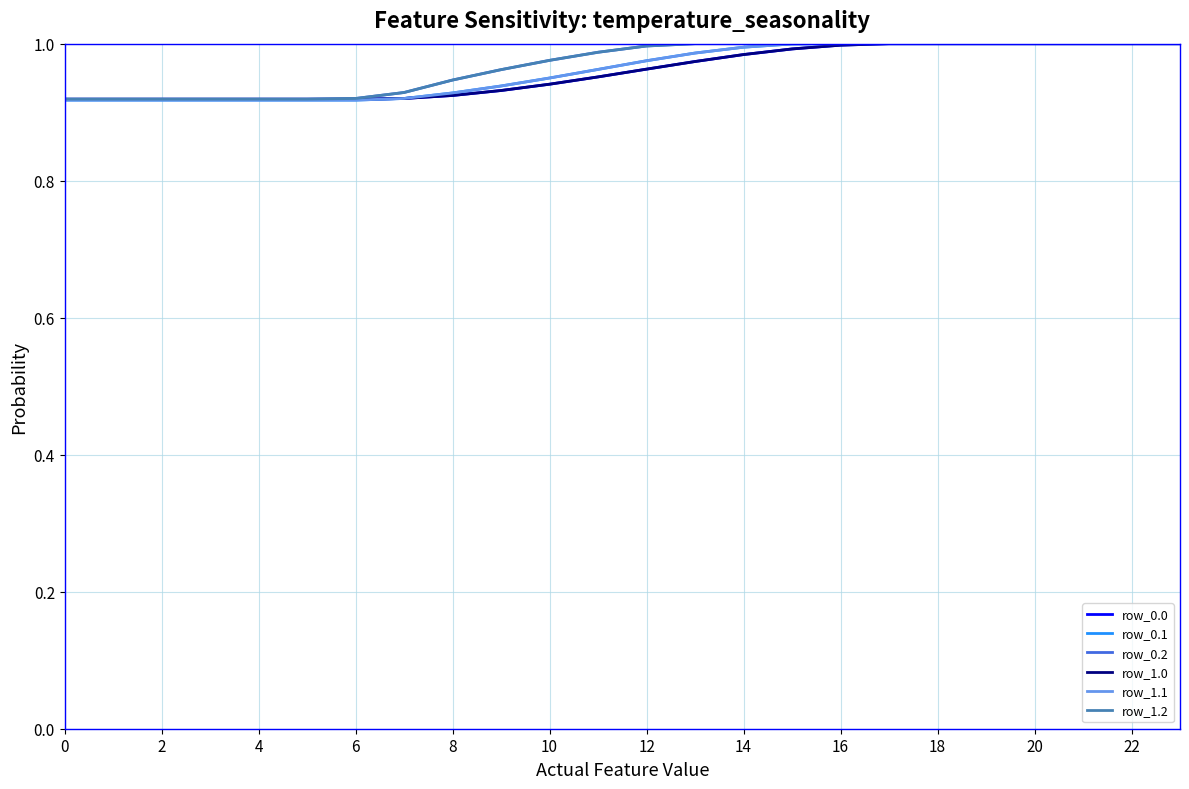

At which category is the sum across all series the highest?

17